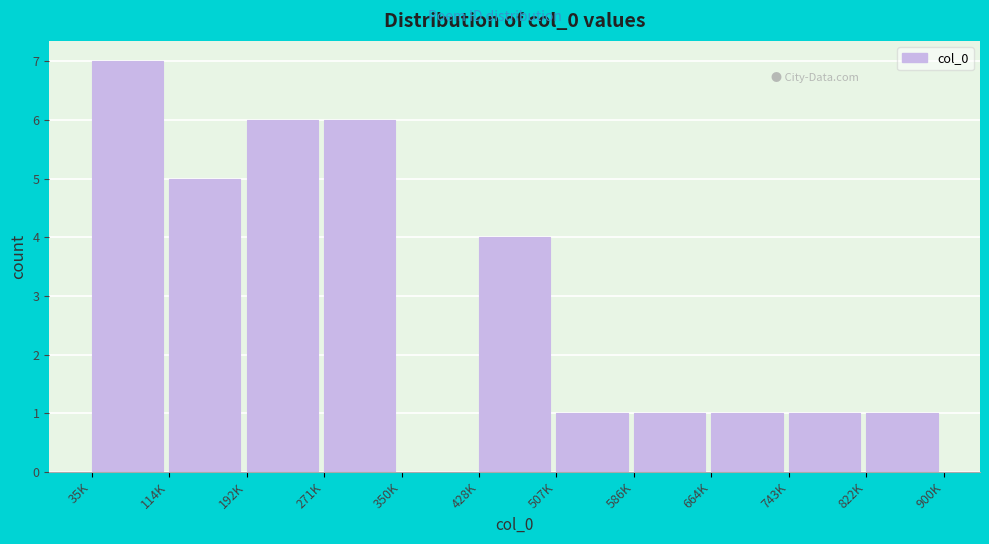

Reading left to right, what are all the values shown in this chart?

35K=7	114K=5	192K=6	271K=6	350K=0	428K=4	507K=1	586K=1	664K=1	743K=1	822K=1